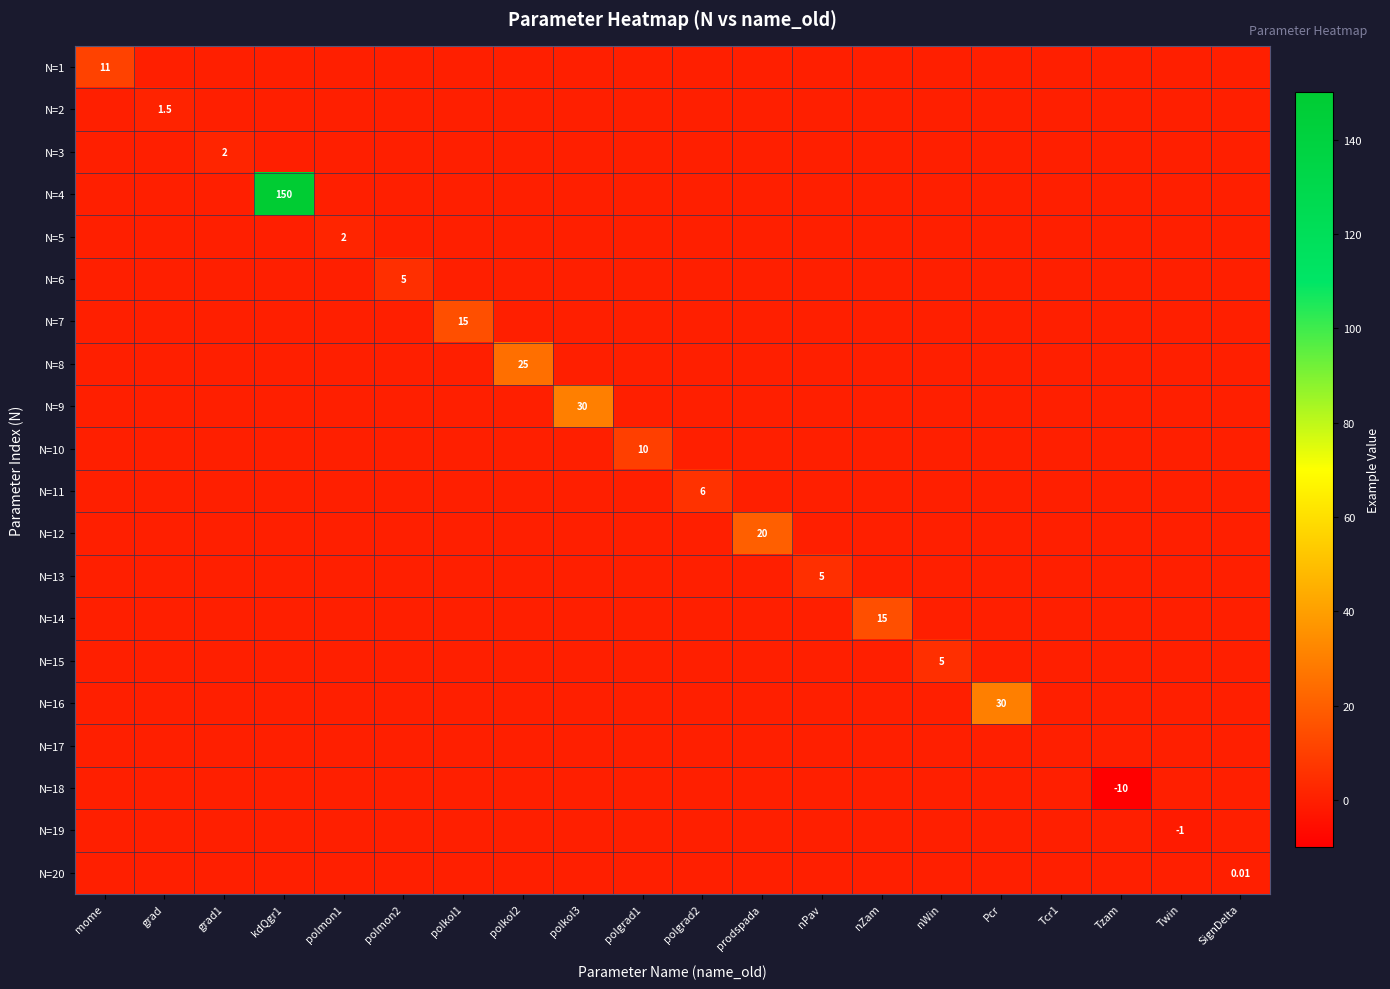

How many values in the N=18 series are below 0?

1